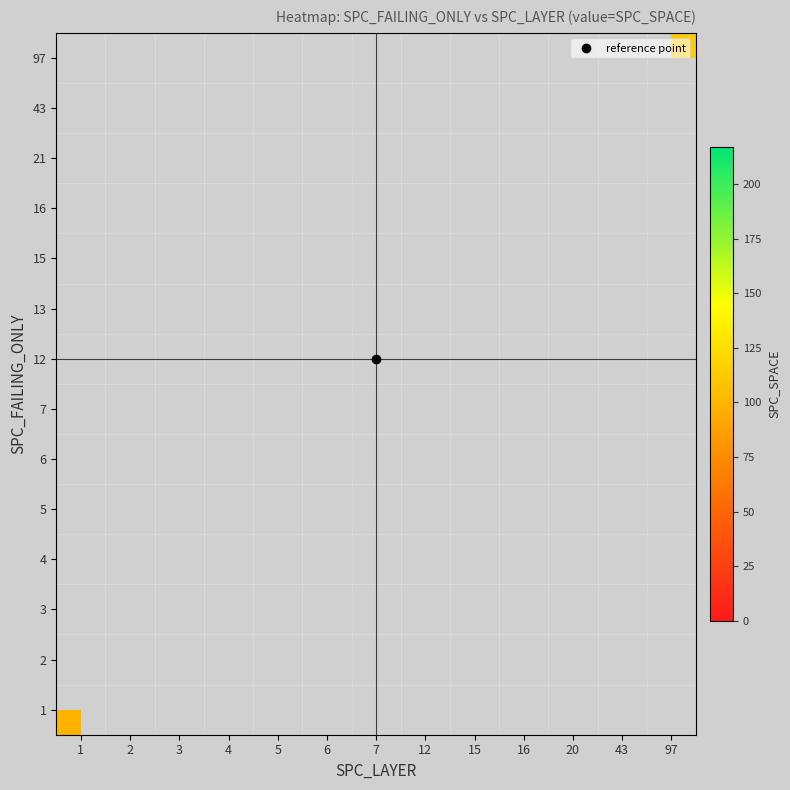

List the series in order of their overall mean, highest first.

1, 2, 3, 4, 5, 6, 7, 12, 13, 15, 16, 21, 43, 97